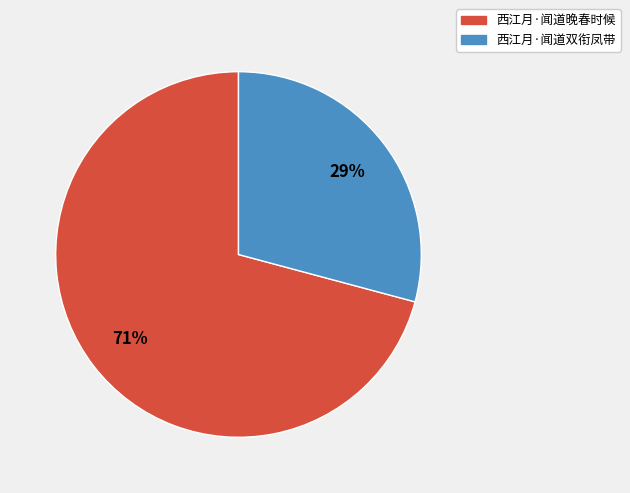

To the nearest percent, what is the difference between the 西江月·闻道双衔凤带 and 西江月·闻道晚春时候 slice percentages?

42%